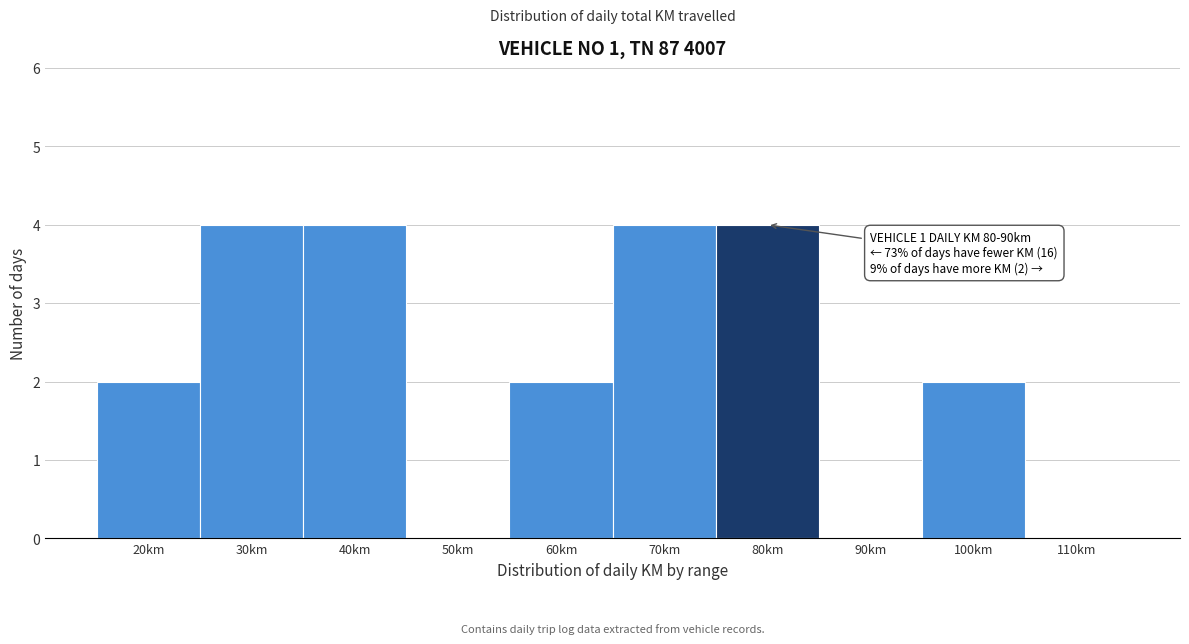

Reading left to right, extract all data points from this chart.

20km=2	30km=4	40km=4	50km=0	60km=2	70km=4	80km=4	90km=0	100km=2	110km=0